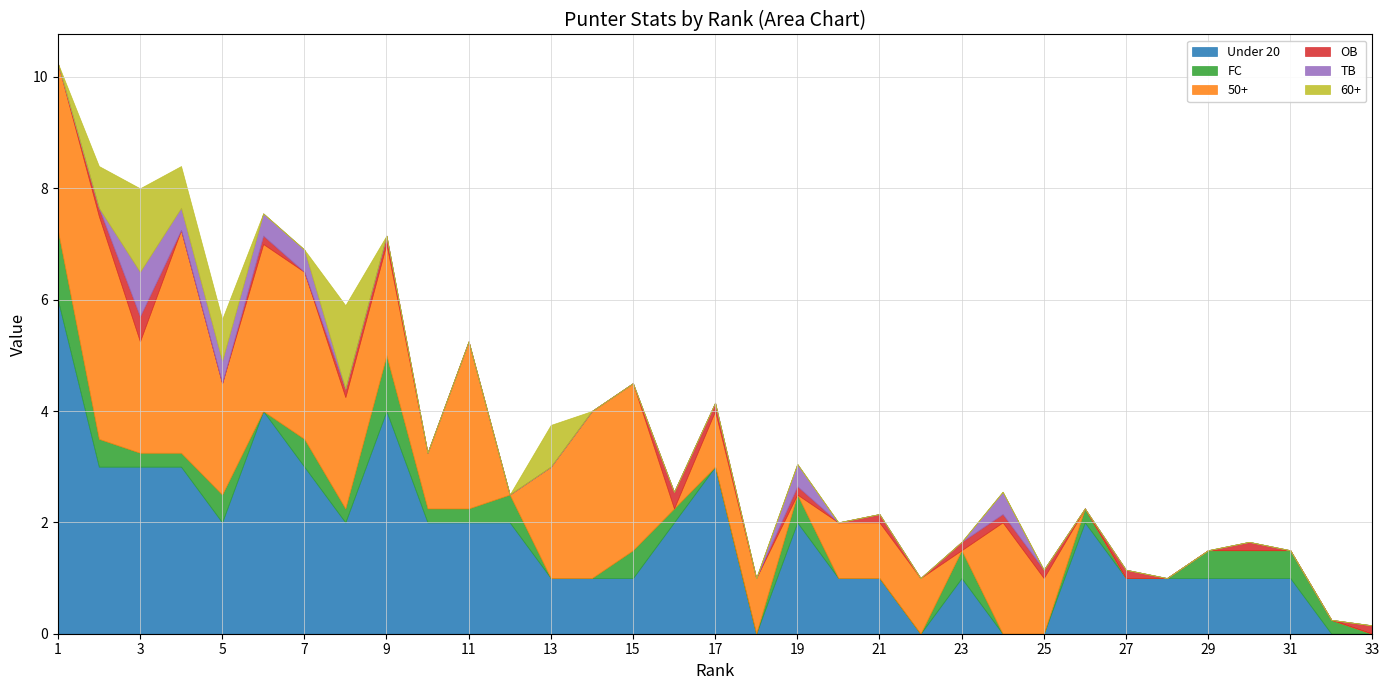

What are all the series names shown in the legend?

Under 20, FC, 50+, OB, TB, 60+